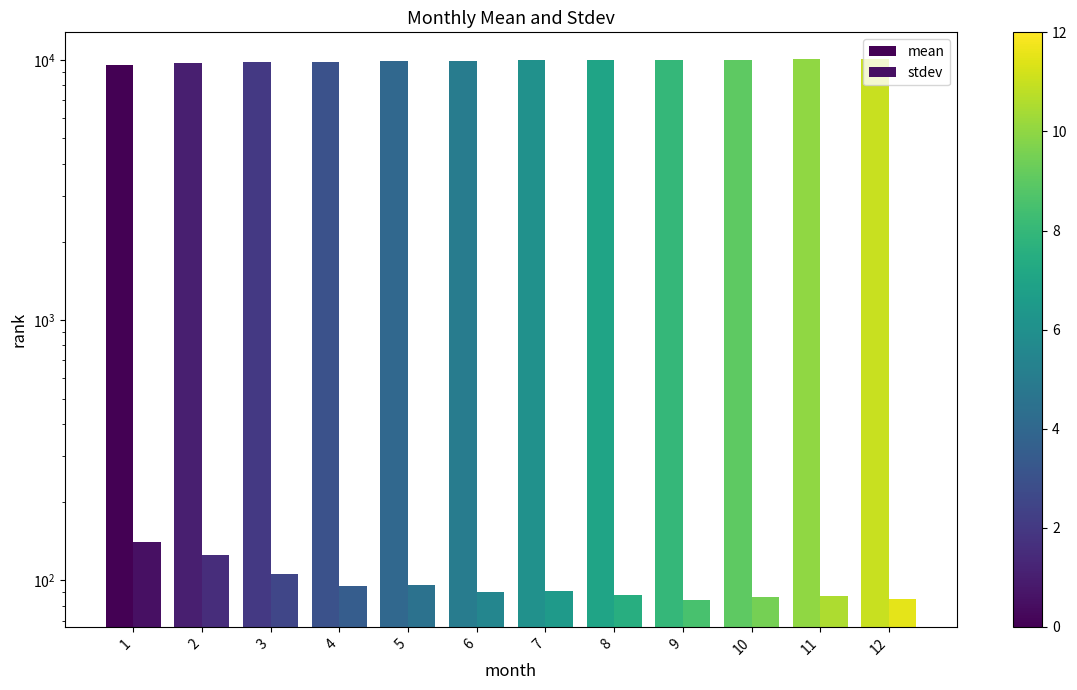

Reading left to right, transcribe all the data shown in this chart.

mean: 9578.0	9737.0	9817.7	9869.2	9916.3	9952.2	9983.2	10000.0	10013.6	10030.9	10048.4	10059.6
stdev: 140.7	125.7	105.8	95.1	96.3	89.9	90.7	87.5	84.2	86.6	86.9	84.5